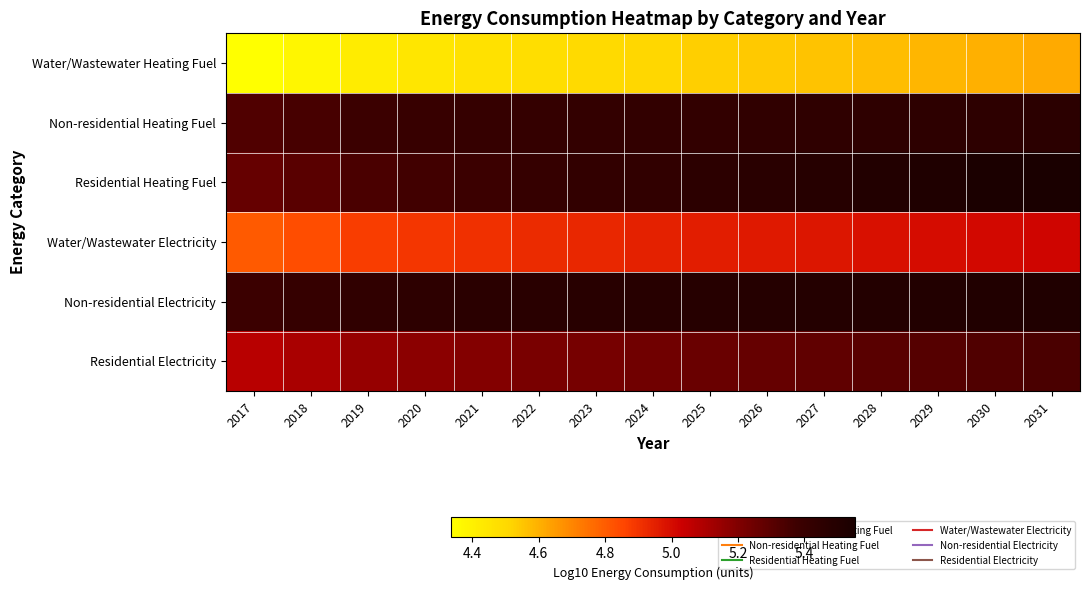

How many series are shown in this chart?

6